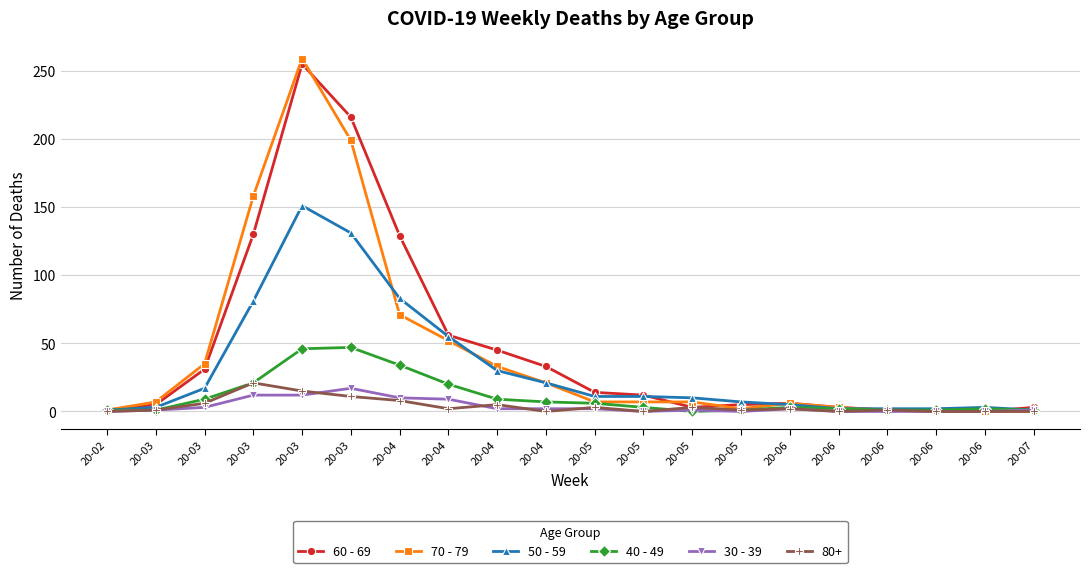

At which category is the sum across all series the highest?

20-03